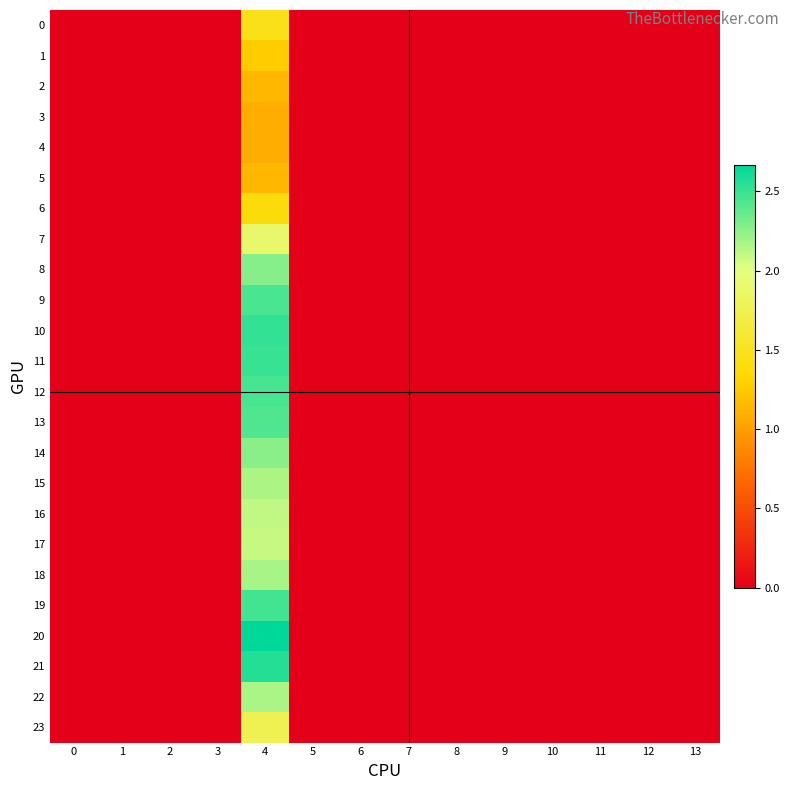

Reading left to right, transcribe all the data shown in this chart.

row_0: 0=0.0	1=0.0	2=0.0	3=0.0	4=1.5	5=0.0	6=0.0	7=0.0	8=0.0	9=0.0	10=0.0	11=0.0	12=0.0	13=0.0
row_1: 0=0.0	1=0.0	2=0.0	3=0.0	4=1.3	5=0.0	6=0.0	7=0.0	8=0.0	9=0.0	10=0.0	11=0.0	12=0.0	13=0.0
row_2: 0=0.0	1=0.0	2=0.0	3=0.0	4=1.1	5=0.0	6=0.0	7=0.0	8=0.0	9=0.0	10=0.0	11=0.0	12=0.0	13=0.0
row_3: 0=0.0	1=0.0	2=0.0	3=0.0	4=1.1	5=0.0	6=0.0	7=0.0	8=0.0	9=0.0	10=0.0	11=0.0	12=0.0	13=0.0
row_4: 0=0.0	1=0.0	2=0.0	3=0.0	4=1.1	5=0.0	6=0.0	7=0.0	8=0.0	9=0.0	10=0.0	11=0.0	12=0.0	13=0.0
row_5: 0=0.0	1=0.0	2=0.0	3=0.0	4=1.1	5=0.0	6=0.0	7=0.0	8=0.0	9=0.0	10=0.0	11=0.0	12=0.0	13=0.0
row_6: 0=0.0	1=0.0	2=0.0	3=0.0	4=1.4	5=0.0	6=0.0	7=0.0	8=0.0	9=0.0	10=0.0	11=0.0	12=0.0	13=0.0
row_7: 0=0.0	1=0.0	2=0.0	3=0.0	4=1.9	5=0.0	6=0.0	7=0.0	8=0.0	9=0.0	10=0.0	11=0.0	12=0.0	13=0.0
row_8: 0=0.0	1=0.0	2=0.0	3=0.0	4=2.3	5=0.0	6=0.0	7=0.0	8=0.0	9=0.0	10=0.0	11=0.0	12=0.0	13=0.0
row_9: 0=0.0	1=0.0	2=0.0	3=0.0	4=2.5	5=0.0	6=0.0	7=0.0	8=0.0	9=0.0	10=0.0	11=0.0	12=0.0	13=0.0
row_10: 0=0.0	1=0.0	2=0.0	3=0.0	4=2.5	5=0.0	6=0.0	7=0.0	8=0.0	9=0.0	10=0.0	11=0.0	12=0.0	13=0.0
row_11: 0=0.0	1=0.0	2=0.0	3=0.0	4=2.5	5=0.0	6=0.0	7=0.0	8=0.0	9=0.0	10=0.0	11=0.0	12=0.0	13=0.0
row_12: 0=0.0	1=0.0	2=0.0	3=0.0	4=2.5	5=0.0	6=0.0	7=0.0	8=0.0	9=0.0	10=0.0	11=0.0	12=0.0	13=0.0
row_13: 0=0.0	1=0.0	2=0.0	3=0.0	4=2.4	5=0.0	6=0.0	7=0.0	8=0.0	9=0.0	10=0.0	11=0.0	12=0.0	13=0.0
row_14: 0=0.0	1=0.0	2=0.0	3=0.0	4=2.3	5=0.0	6=0.0	7=0.0	8=0.0	9=0.0	10=0.0	11=0.0	12=0.0	13=0.0
row_15: 0=0.0	1=0.0	2=0.0	3=0.0	4=2.2	5=0.0	6=0.0	7=0.0	8=0.0	9=0.0	10=0.0	11=0.0	12=0.0	13=0.0
row_16: 0=0.0	1=0.0	2=0.0	3=0.0	4=2.1	5=0.0	6=0.0	7=0.0	8=0.0	9=0.0	10=0.0	11=0.0	12=0.0	13=0.0
row_17: 0=0.0	1=0.0	2=0.0	3=0.0	4=2.1	5=0.0	6=0.0	7=0.0	8=0.0	9=0.0	10=0.0	11=0.0	12=0.0	13=0.0
row_18: 0=0.0	1=0.0	2=0.0	3=0.0	4=2.2	5=0.0	6=0.0	7=0.0	8=0.0	9=0.0	10=0.0	11=0.0	12=0.0	13=0.0
row_19: 0=0.0	1=0.0	2=0.0	3=0.0	4=2.5	5=0.0	6=0.0	7=0.0	8=0.0	9=0.0	10=0.0	11=0.0	12=0.0	13=0.0
row_20: 0=0.0	1=0.0	2=0.0	3=0.0	4=2.7	5=0.0	6=0.0	7=0.0	8=0.0	9=0.0	10=0.0	11=0.0	12=0.0	13=0.0
row_21: 0=0.0	1=0.0	2=0.0	3=0.0	4=2.6	5=0.0	6=0.0	7=0.0	8=0.0	9=0.0	10=0.0	11=0.0	12=0.0	13=0.0
row_22: 0=0.0	1=0.0	2=0.0	3=0.0	4=2.2	5=0.0	6=0.0	7=0.0	8=0.0	9=0.0	10=0.0	11=0.0	12=0.0	13=0.0
row_23: 0=0.0	1=0.0	2=0.0	3=0.0	4=1.8	5=0.0	6=0.0	7=0.0	8=0.0	9=0.0	10=0.0	11=0.0	12=0.0	13=0.0